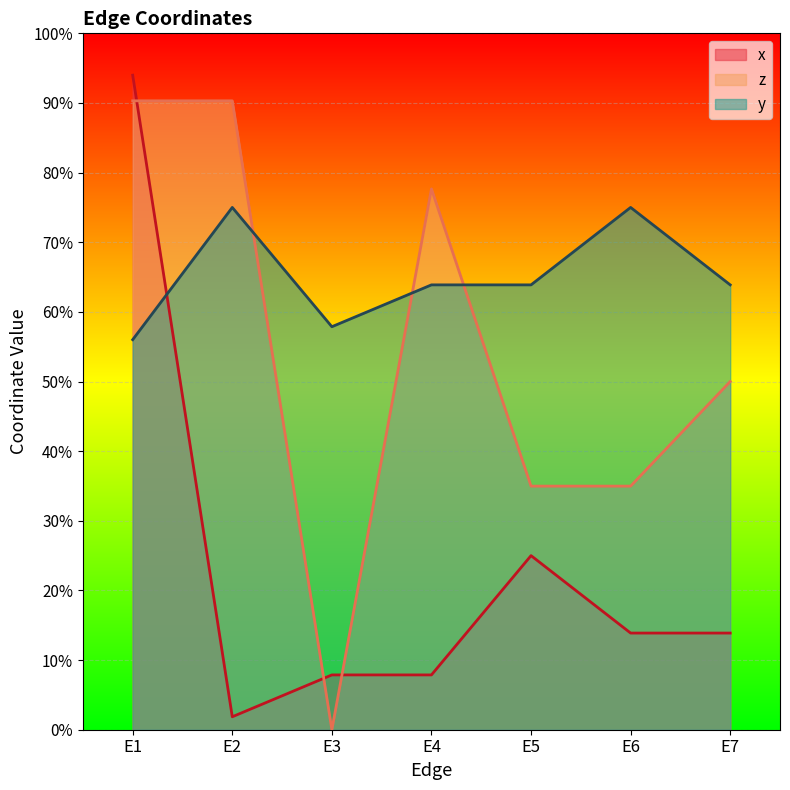

What are all the series names shown in the legend?

x, z, y